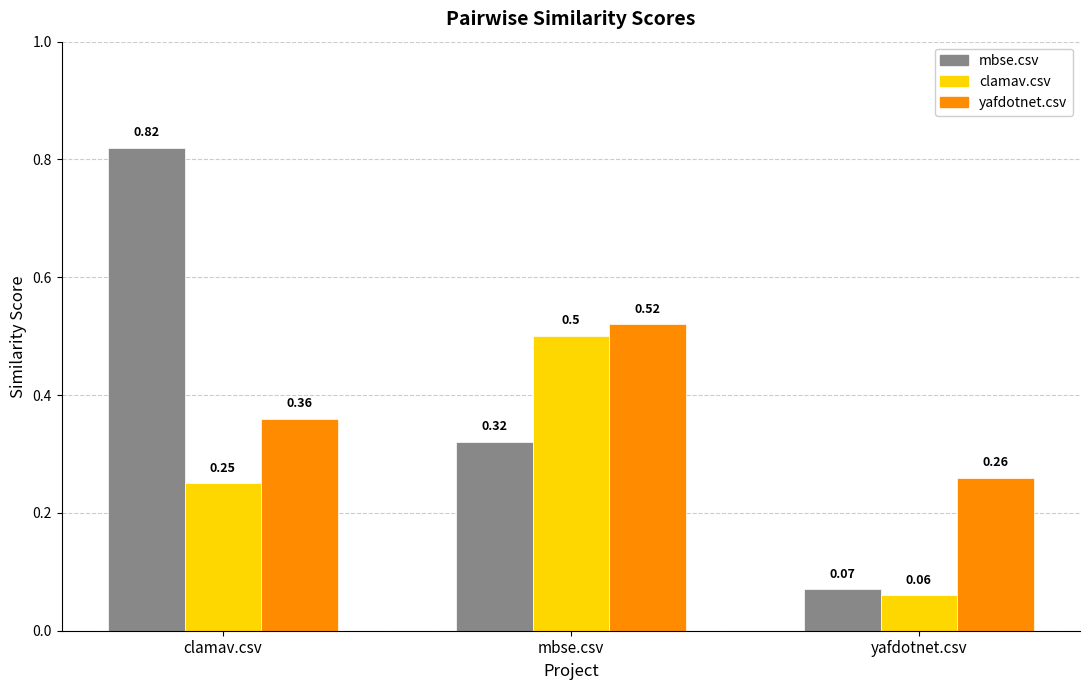

List the labels in order of clamav.csv value, largest first.

mbse.csv, clamav.csv, yafdotnet.csv